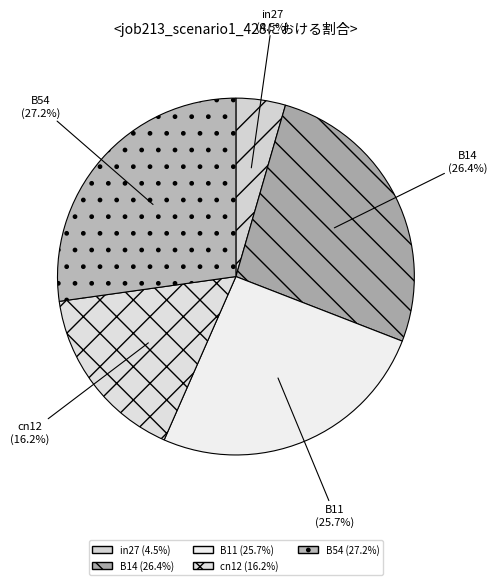

Count the number of slices in the pie.

5